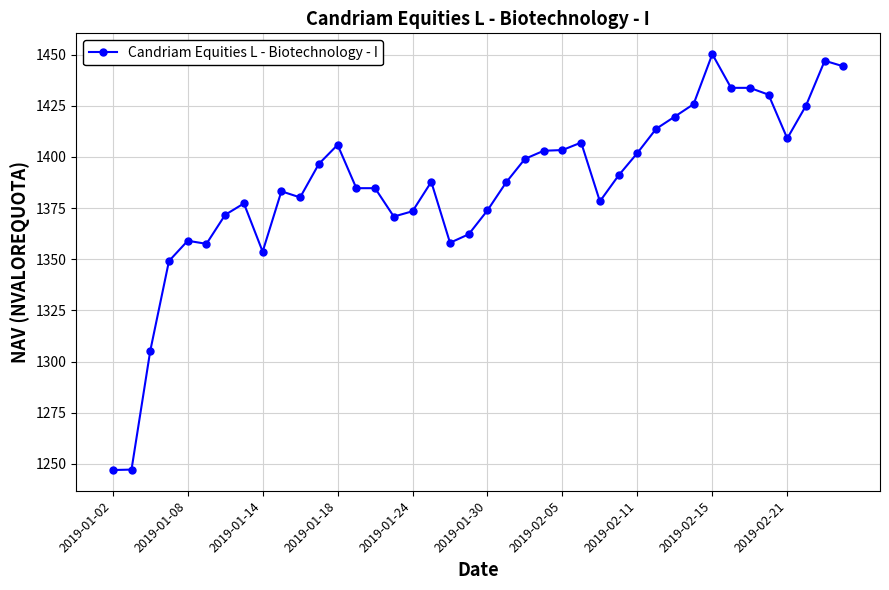

What is the value of the 38th point from the left?

1425.1